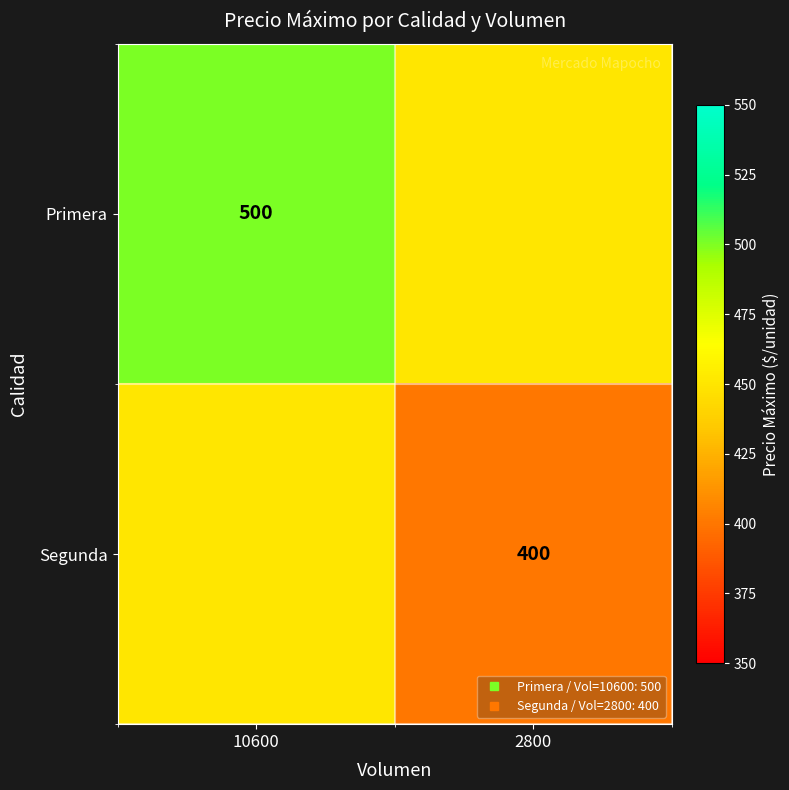

Is it true that Segunda equals 570 at 2800?

False